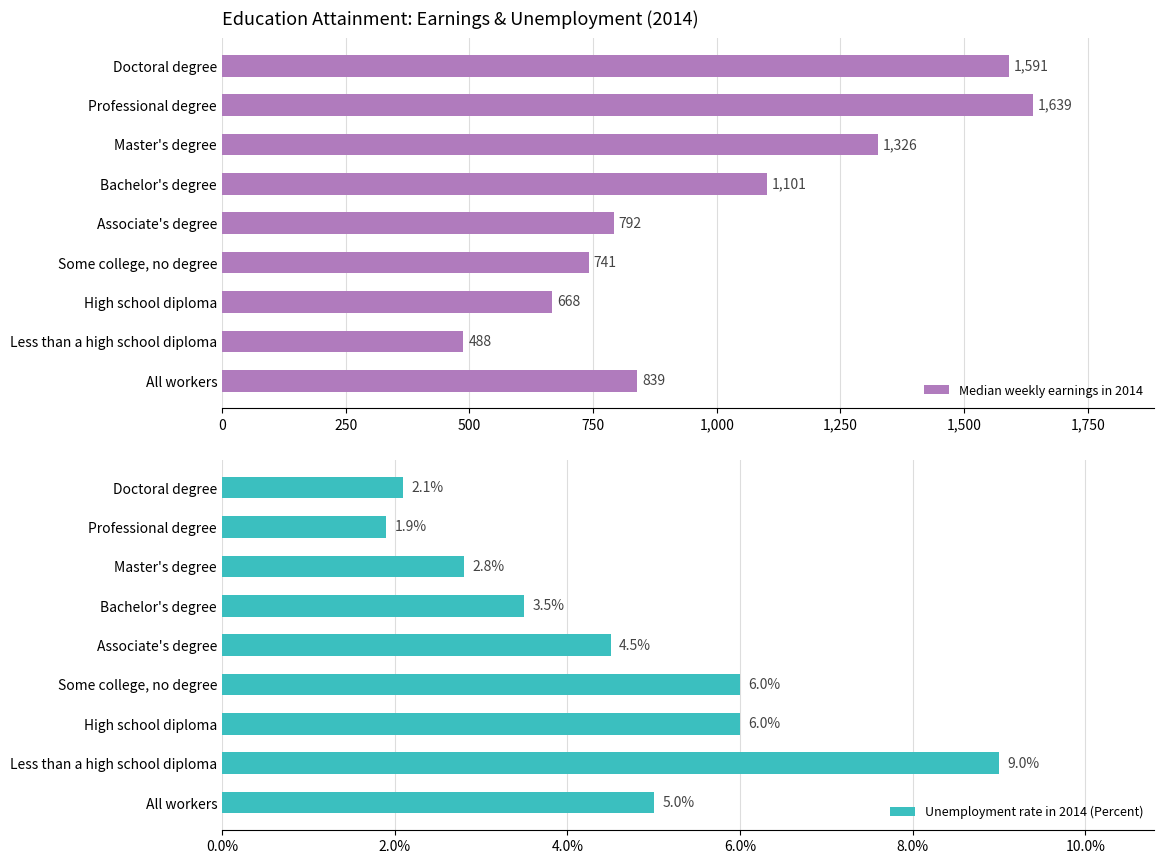

What is the highest value of the Median weekly earnings in 2014 series?

1639